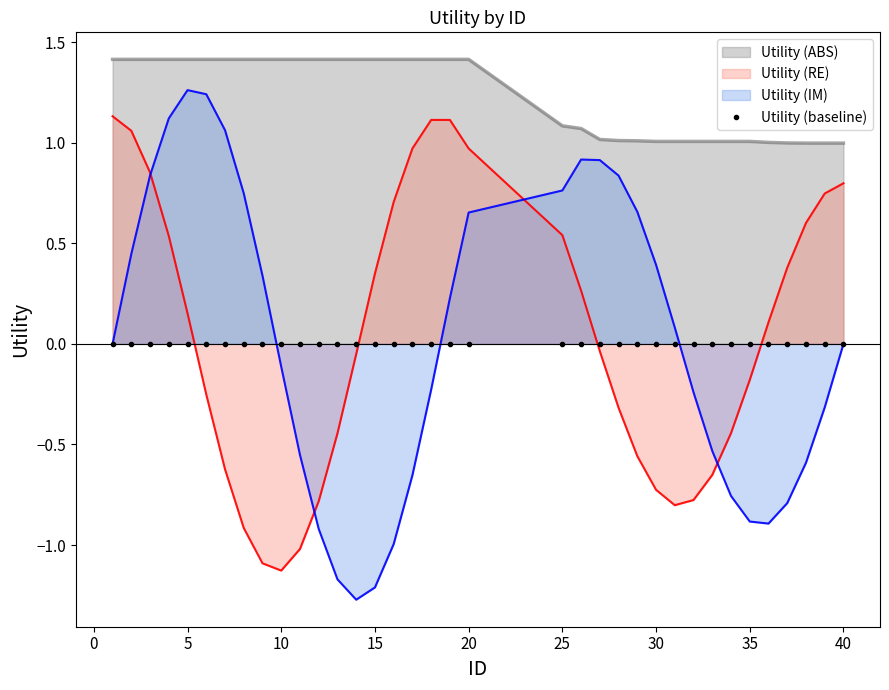

How many lines are shown in the chart?

1